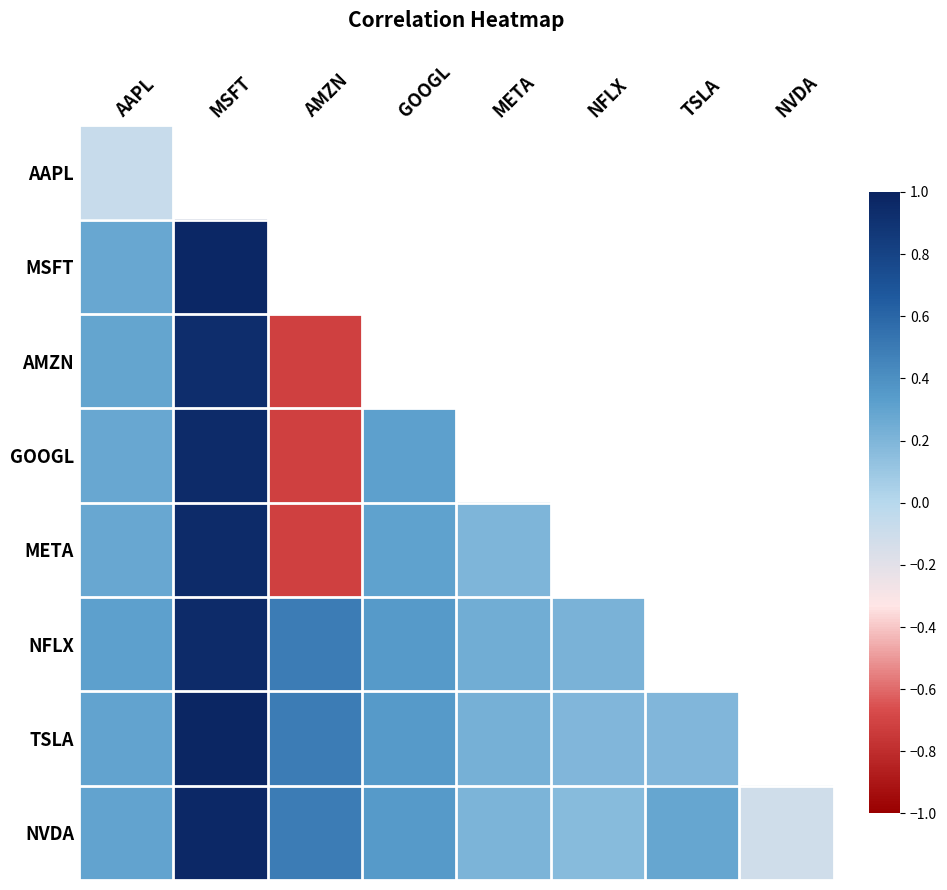

What is the total value across all series at GOOGL?

2.3